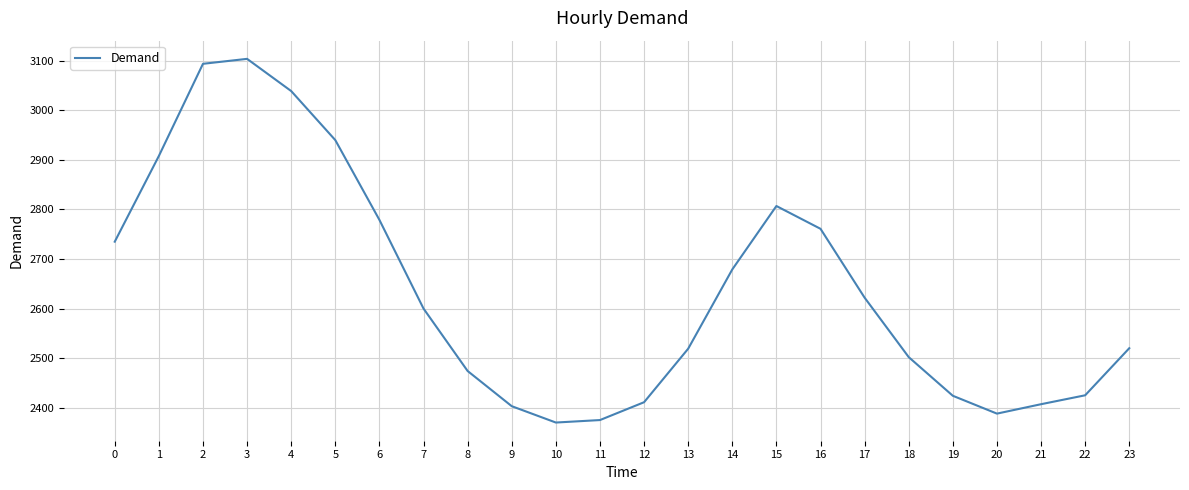

Approximately how many times larger is the value at 6 compared to 13?

1.1